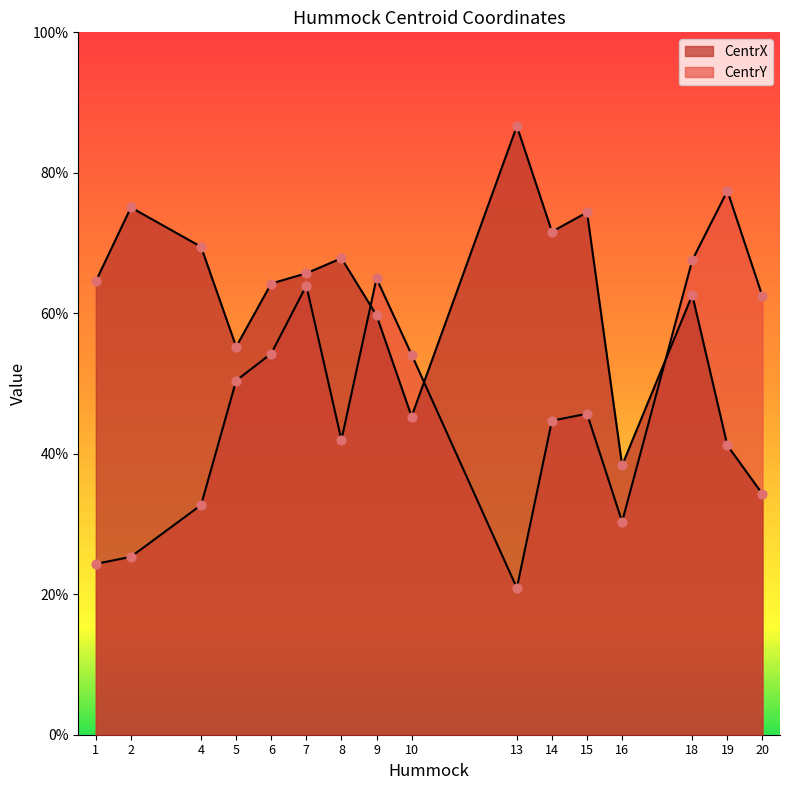

Which series reaches the minimum Y coordinate?

CentrY